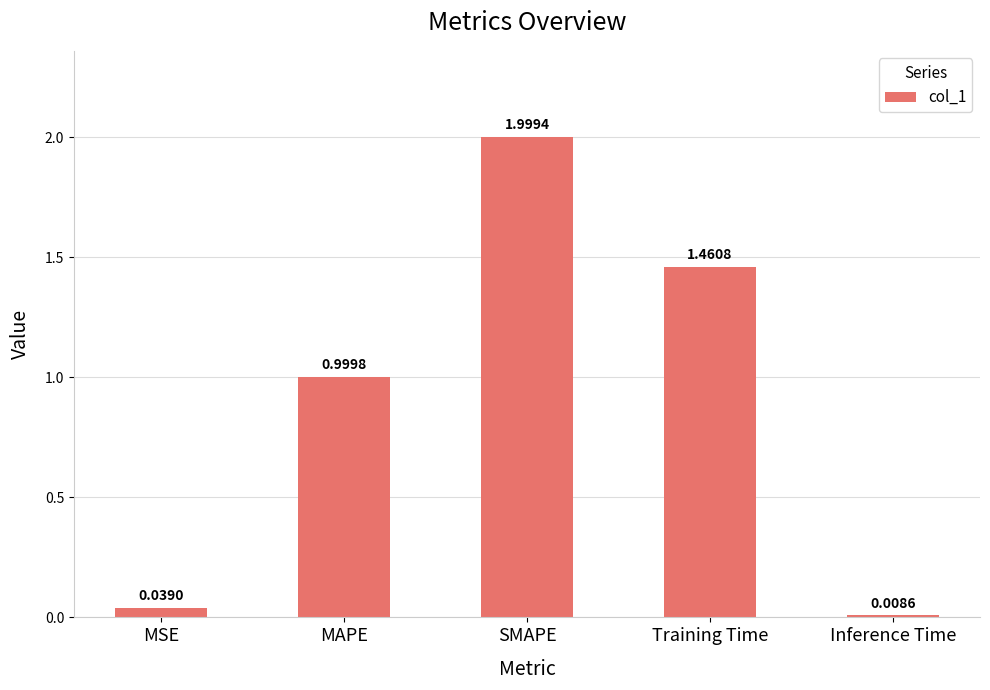

What is the greatest value displayed?

2.0